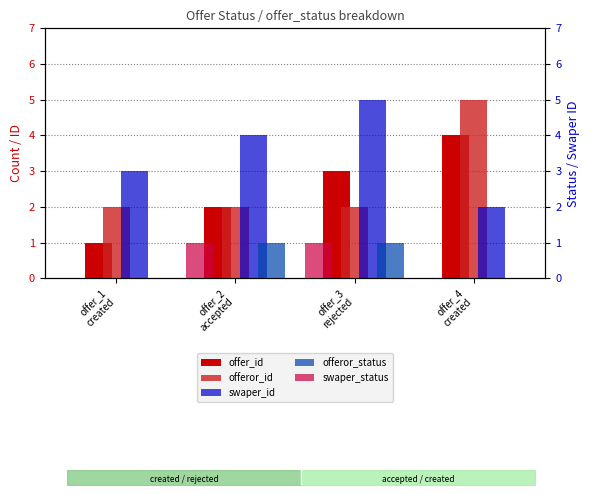

Which category has the lowest value across all series?

offer_1
created